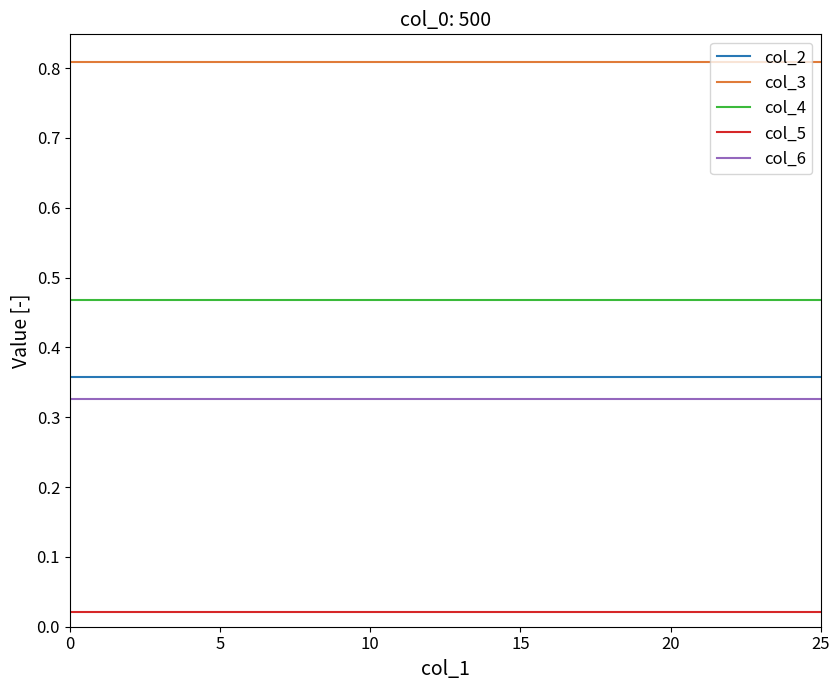

True or false: col_3 and col_4 intersect in this chart.

False